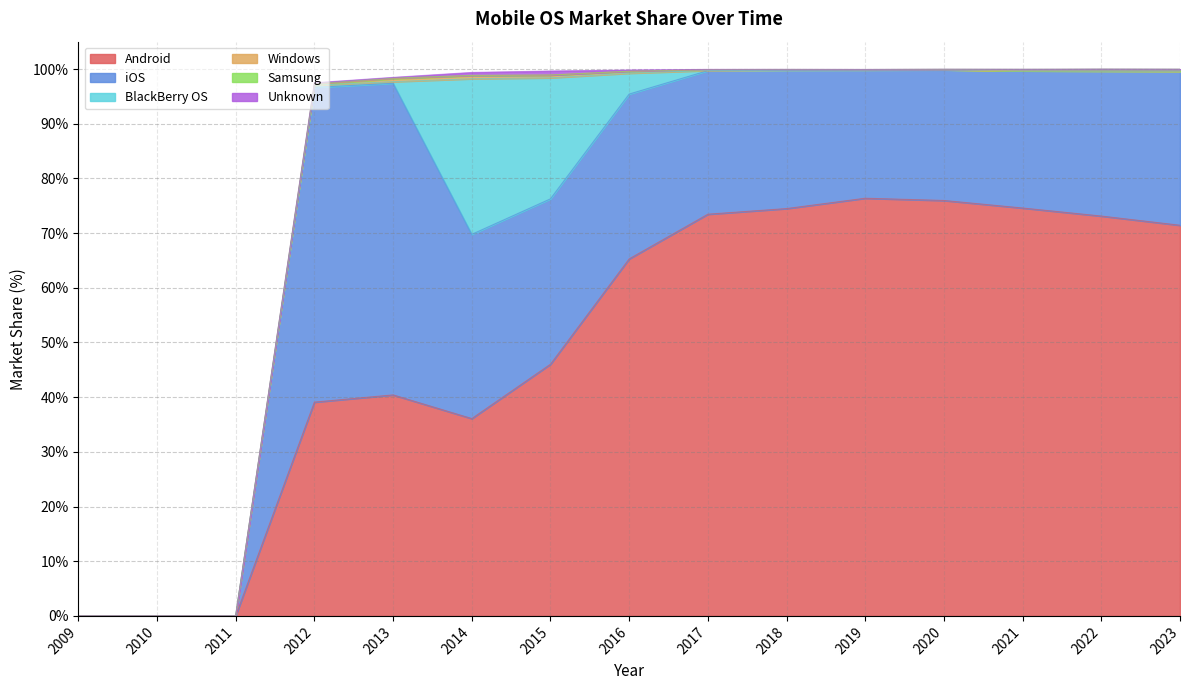

What is the total value across all series at 2015?

99.6